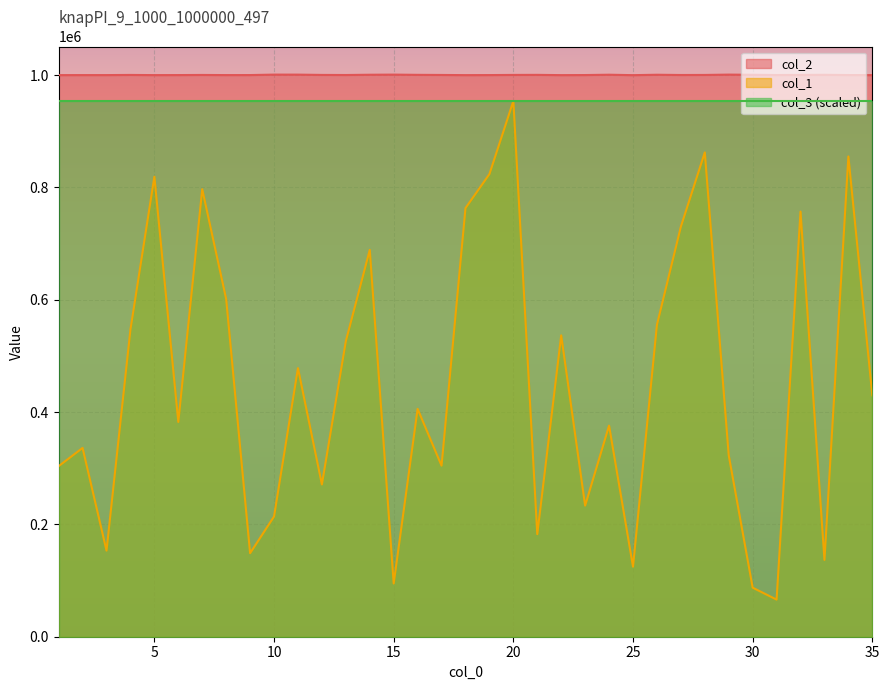

What is the value of the col_1 point at the 27th from the left?

730191